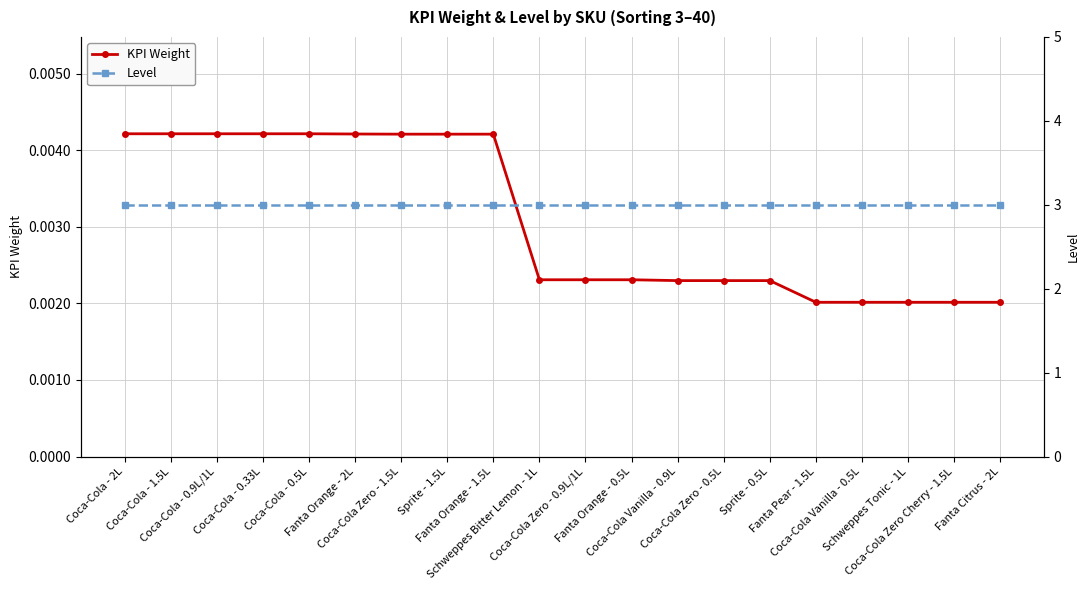

List the labels in order of KPI Weight value, largest first.

Coca-Cola - 2L, Coca-Cola - 1.5L, Coca-Cola - 0.9L/1L, Coca-Cola - 0.33L, Coca-Cola - 0.5L, Fanta Orange - 2L, Coca-Cola Zero - 1.5L, Sprite - 1.5L, Fanta Orange - 1.5L, Schweppes Bitter Lemon - 1L, Coca-Cola Zero - 0.9L/1L, Fanta Orange - 0.5L, Coca-Cola Vanilla - 0.9L, Coca-Cola Zero - 0.5L, Sprite - 0.5L, Fanta Pear - 1.5L, Coca-Cola Vanilla - 0.5L, Schweppes Tonic - 1L, Coca-Cola Zero Cherry - 1.5L, Fanta Citrus - 2L